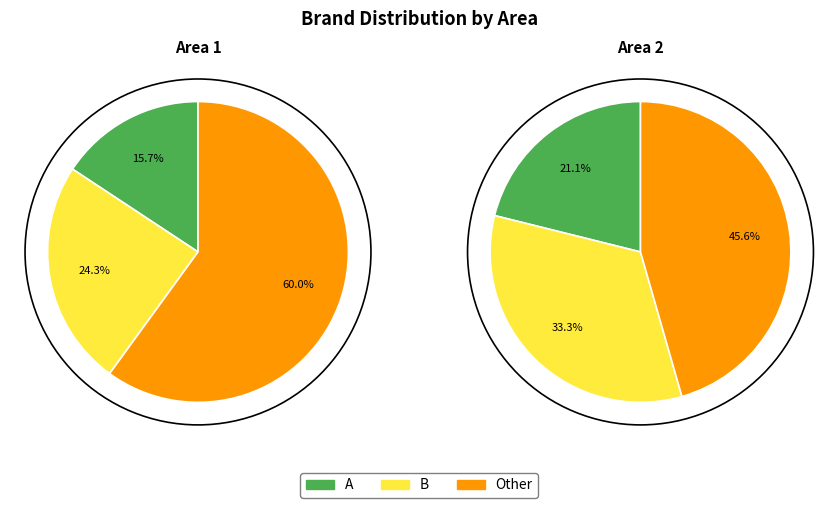

Do Other and A together represent more than half of the pie?

Yes